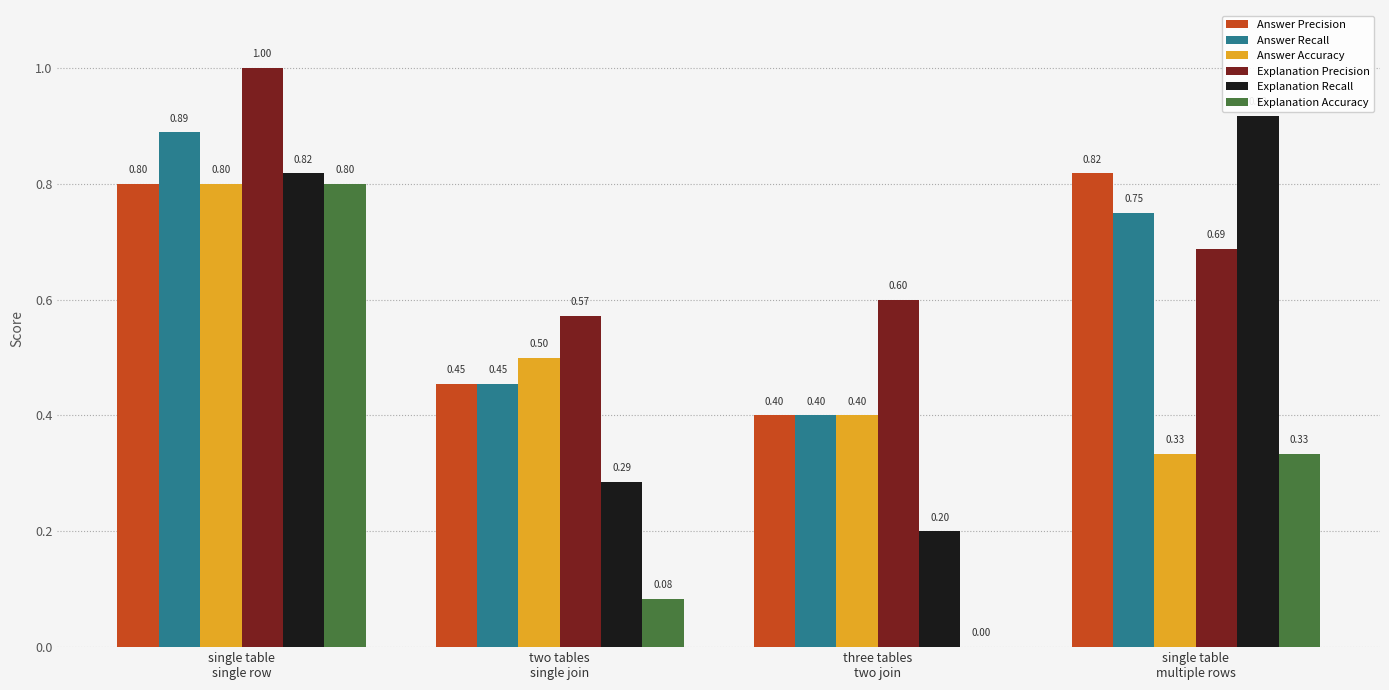

What is the sum of all Answer Accuracy values?

2.0